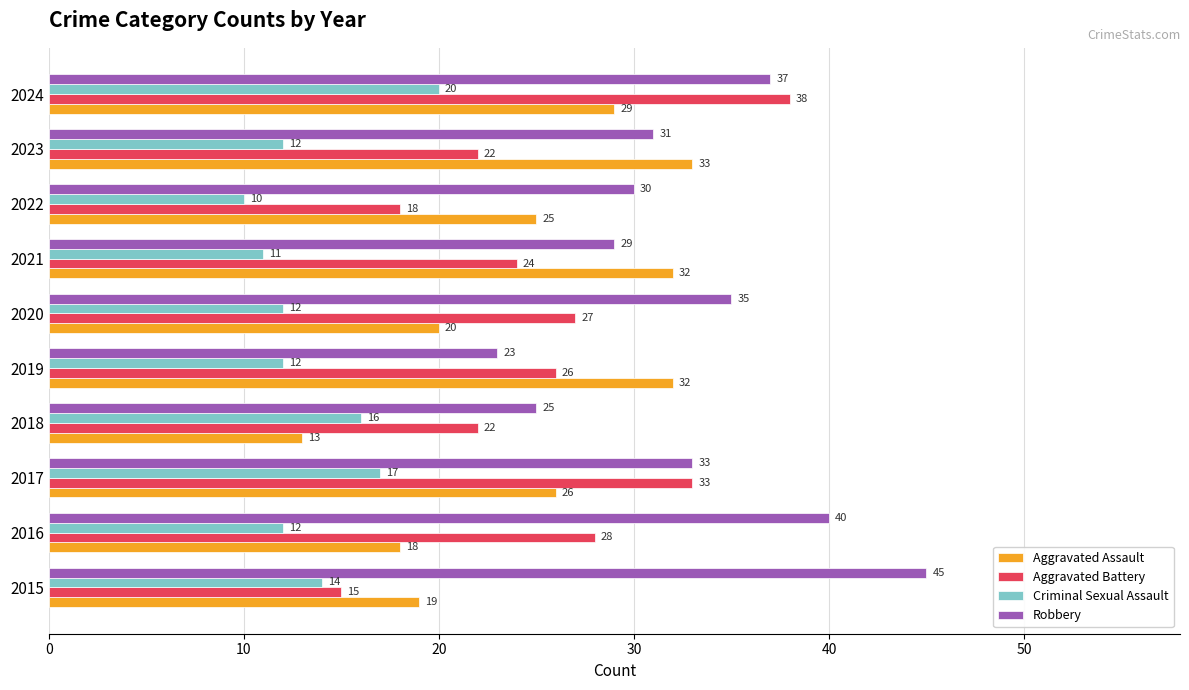

What is the difference between the maximum and minimum values in the Aggravated Battery series?

23